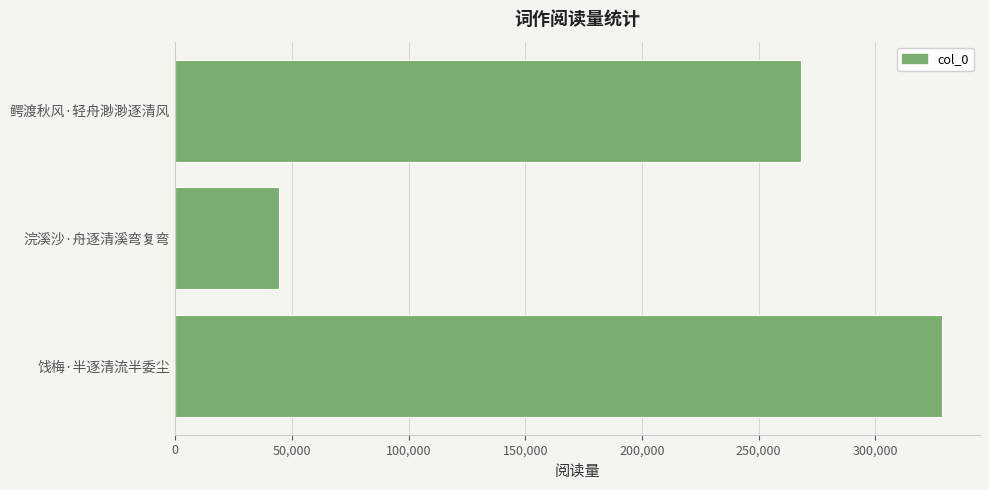

Count the values in the range 44563 to 328440.

3